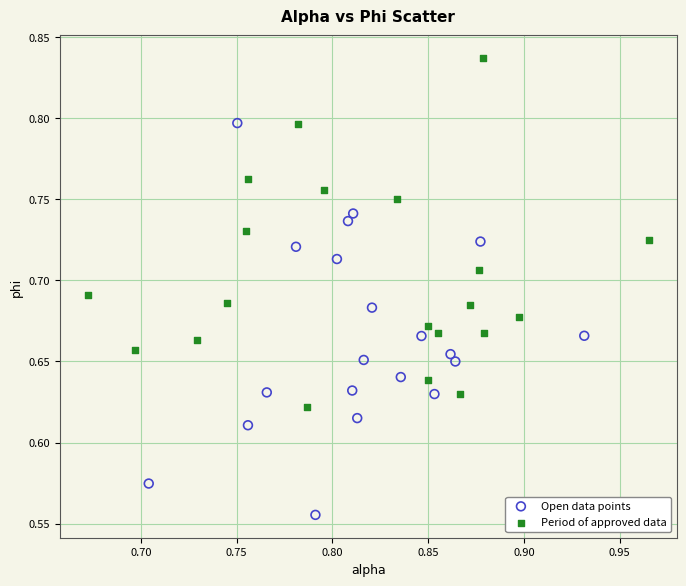

Which series has the widest spread of Y values?

Open data points